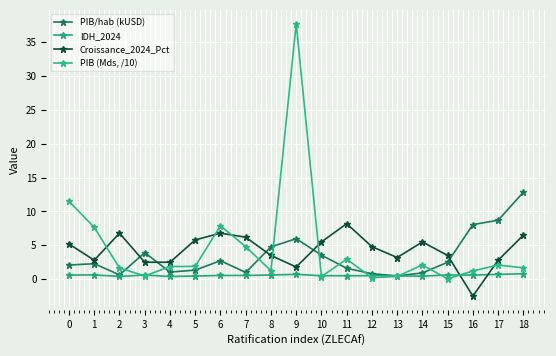

True or false: PIB/hab (kUSD) and IDH_2024 cross at least once.

False